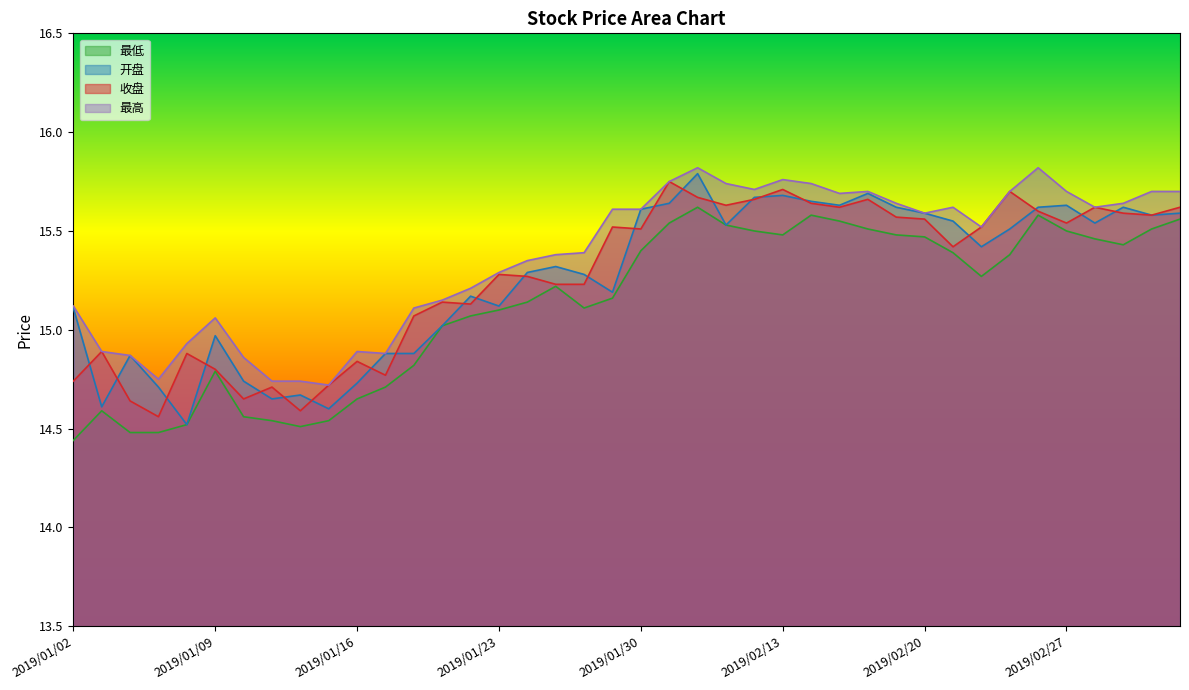

Between 2019/02/01 and 2019/02/26, which is larger?

2019/02/01